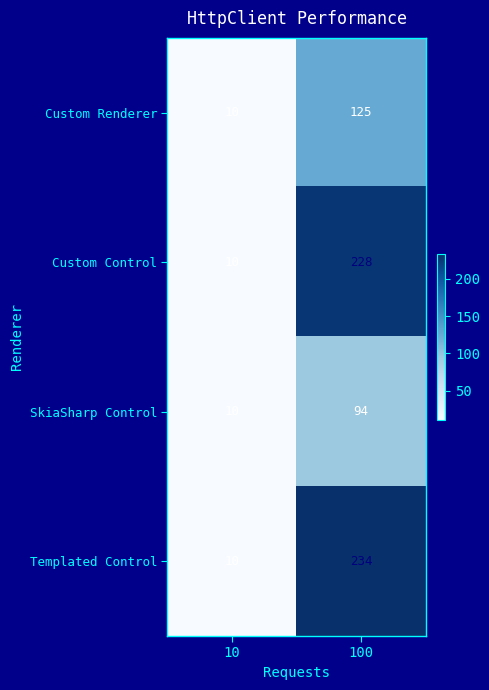

The Custom Control series shows 228 at 100. True or false?

True